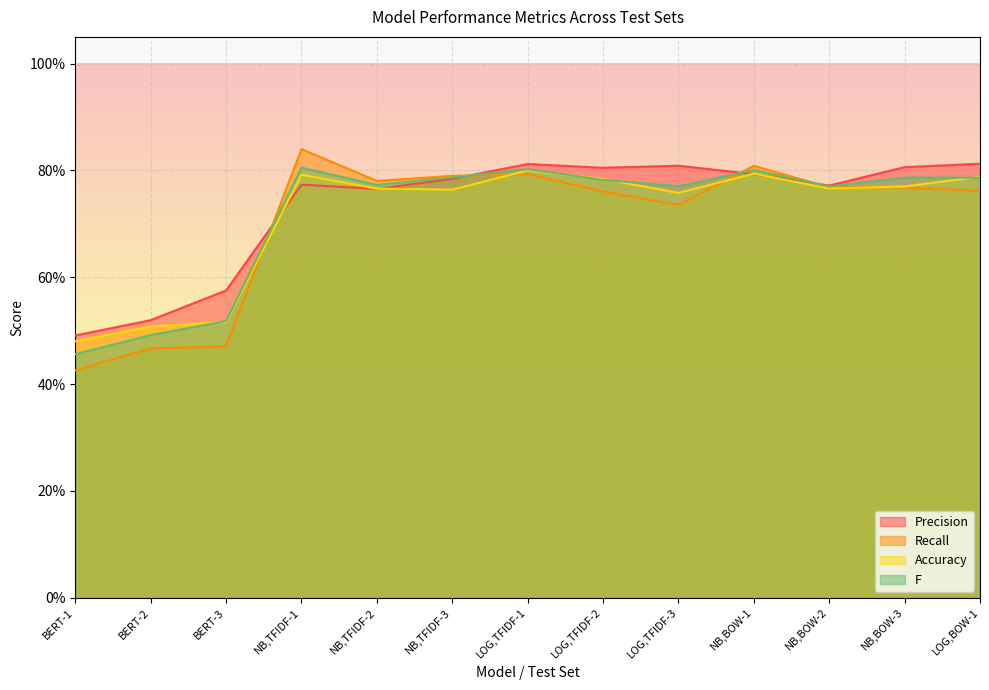

True or false: F has more than 1 interior local peaks.

True